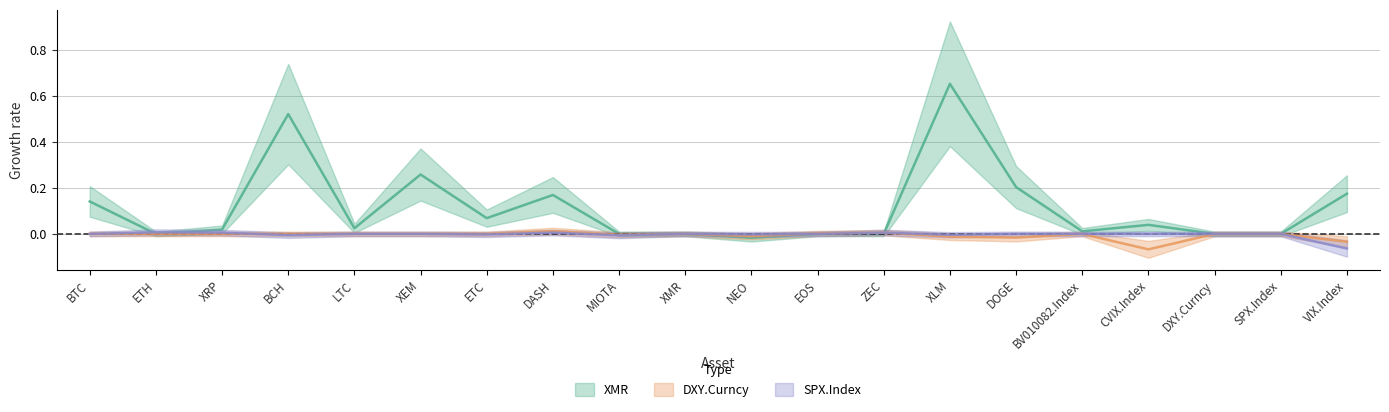

Is the value of DXY.Curncy at SPX.Index greater than the value of XMR at CVIX.Index?

No